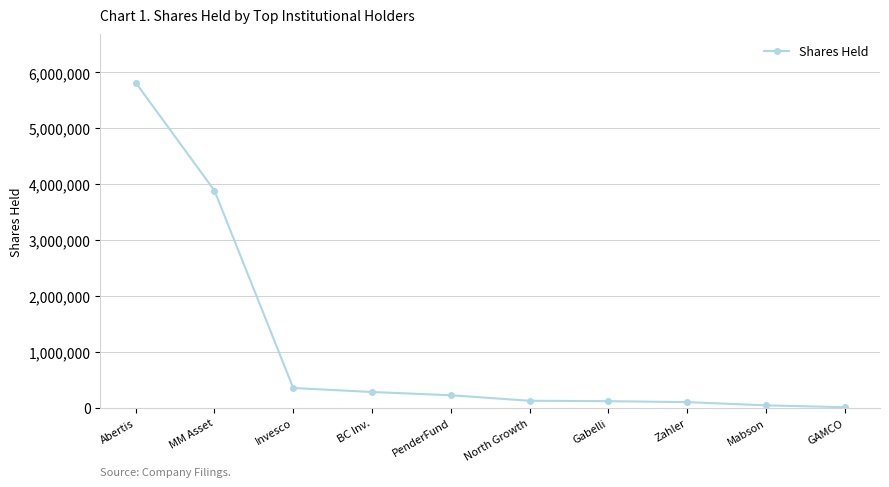

Which has a higher value, GAMCO or Abertis?

Abertis